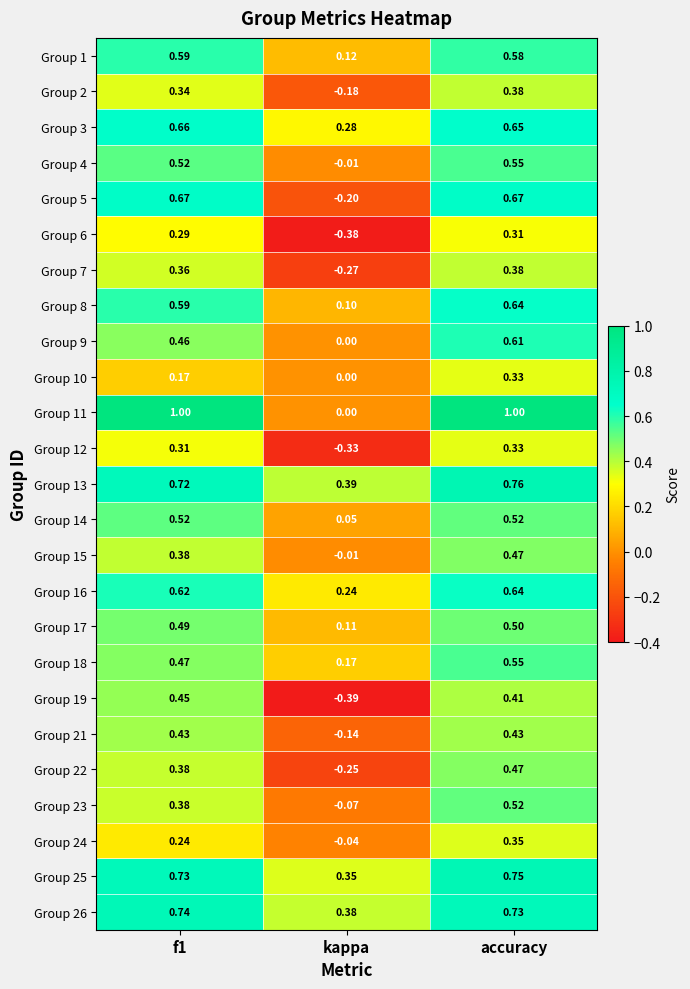

Where is Group 17 nearest to the value 0?

kappa